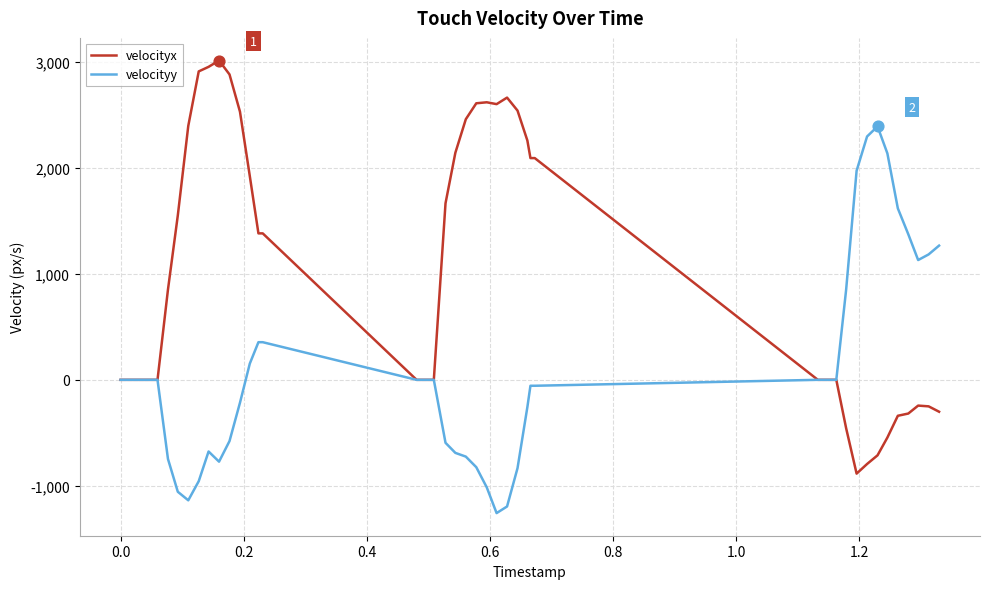

Which series has the largest total across all categories?

velocityx